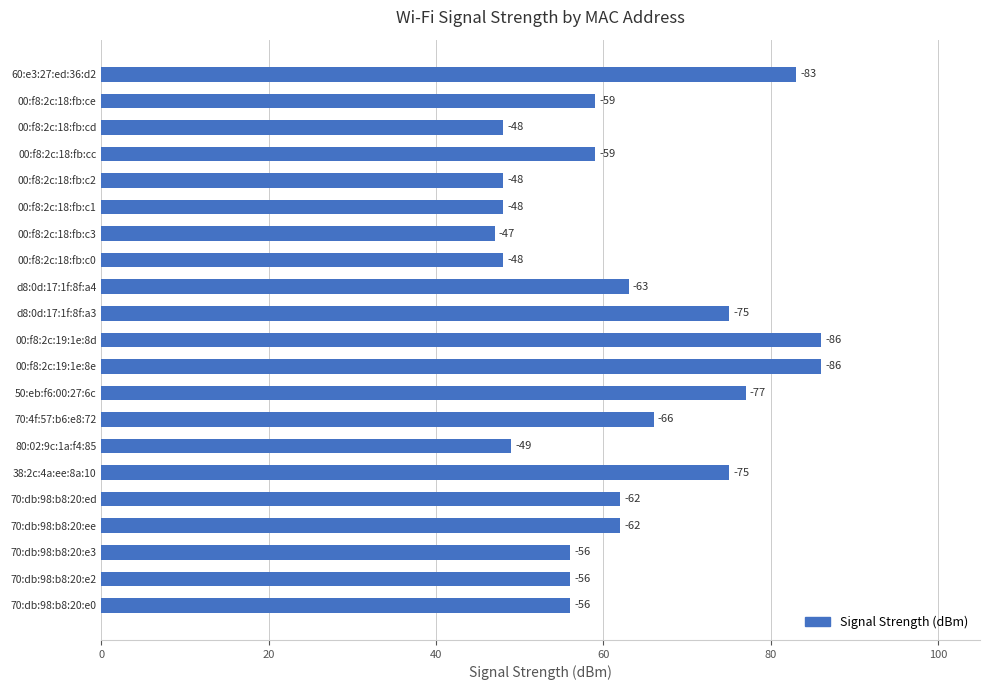

How many bars are there in total?

21